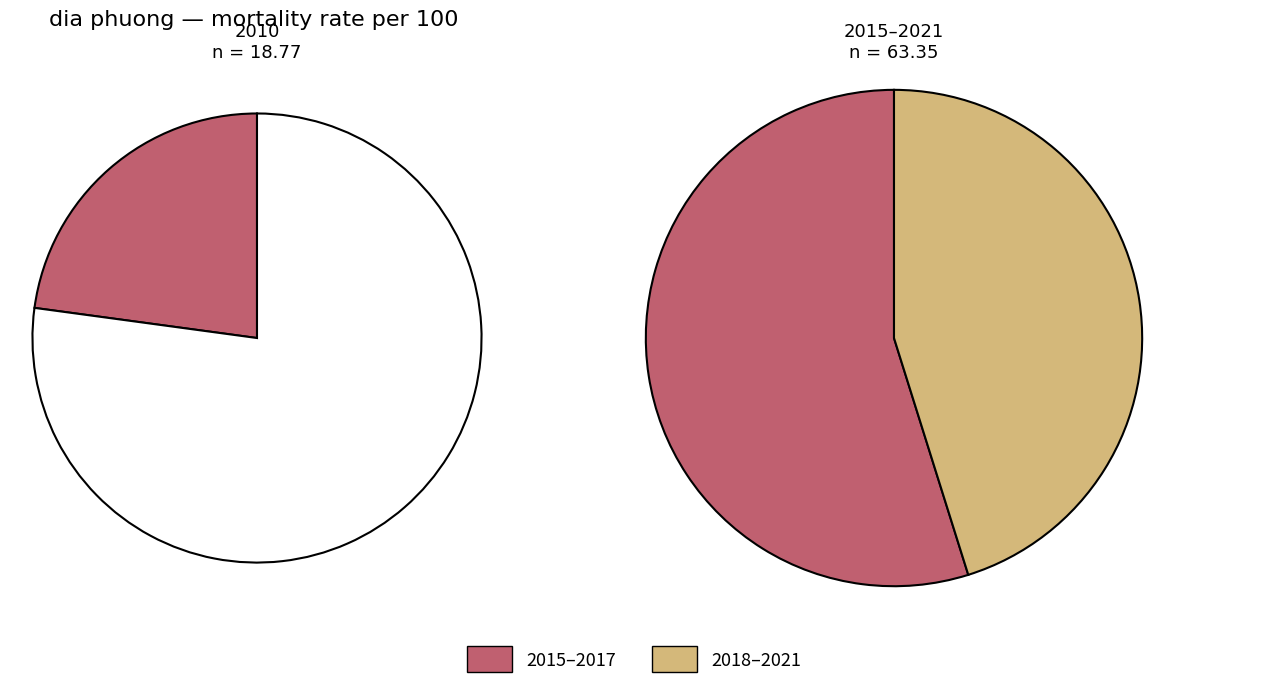

What percentage is NOT represented by 2010?

77.1%